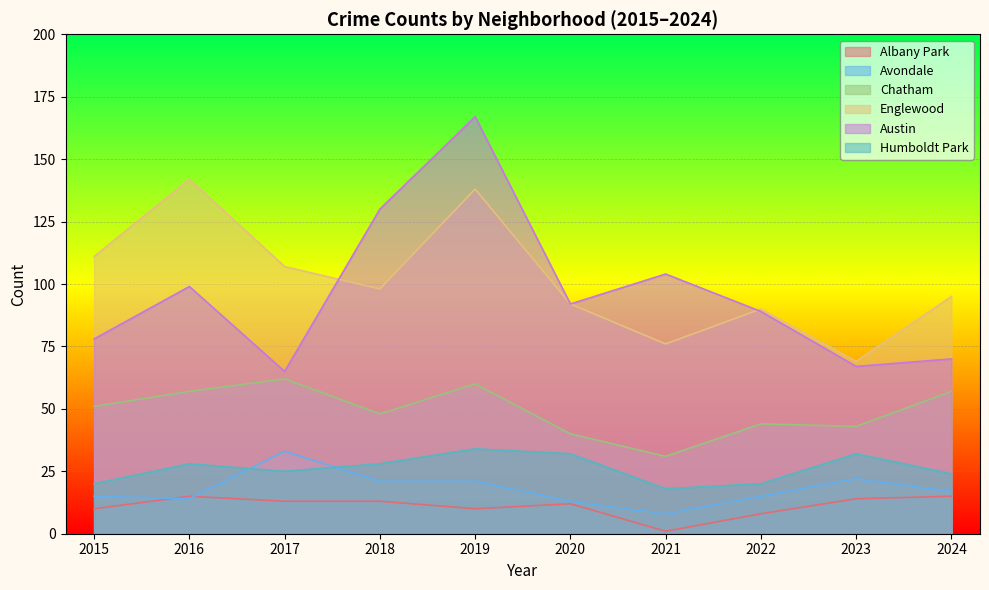

What is the difference between the Chatham values at 2019 and 2018?

12